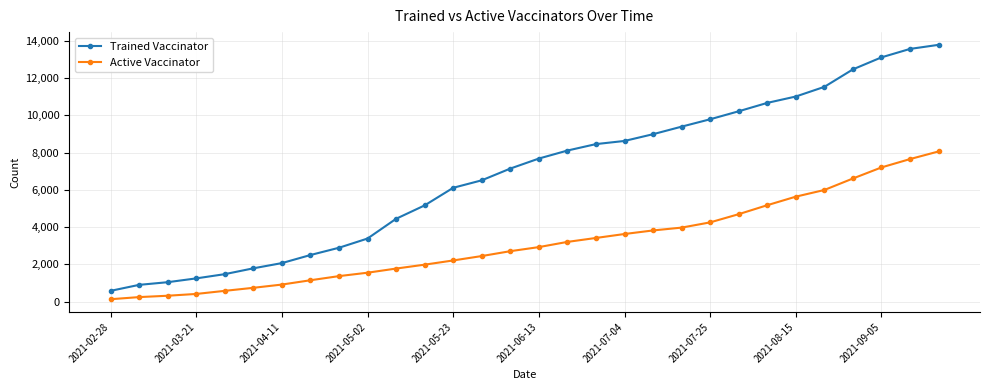

Rank the series by their average value, from highest to lowest.

Trained Vaccinator, Active Vaccinator